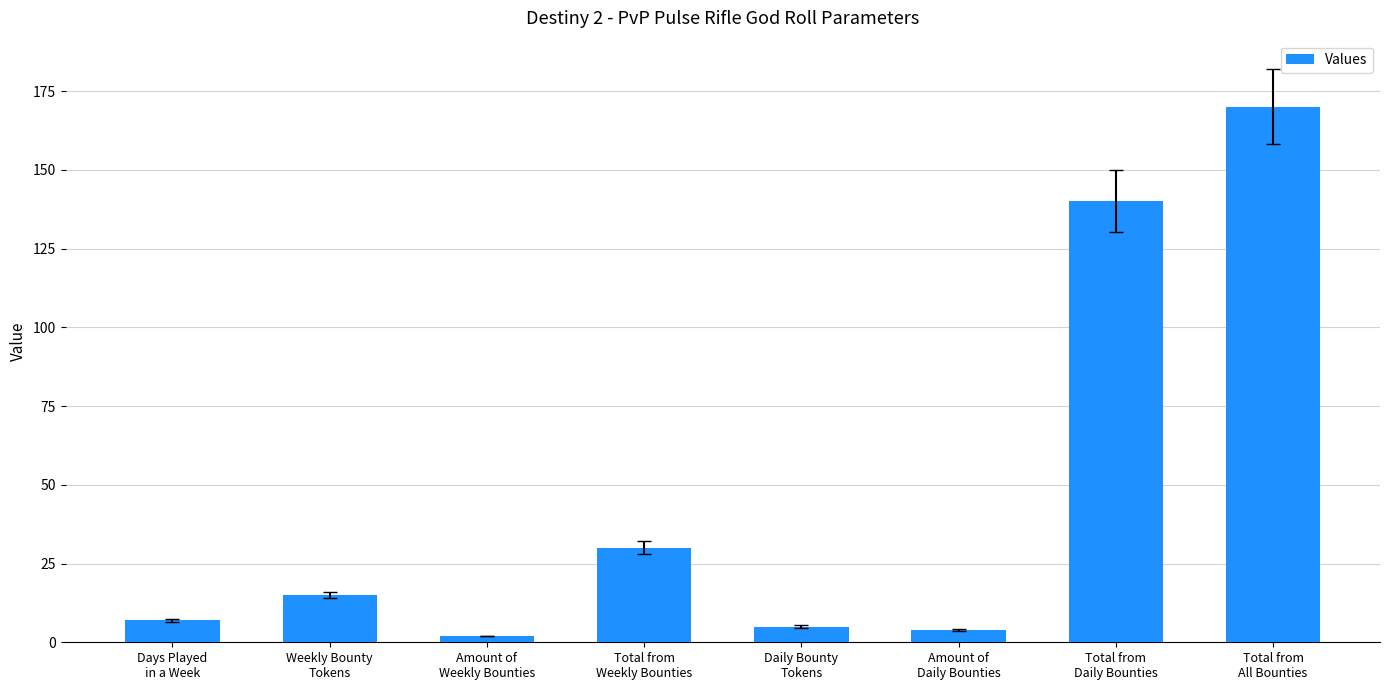

Which category has the lowest value across all series?

Amount of
Weekly Bounties